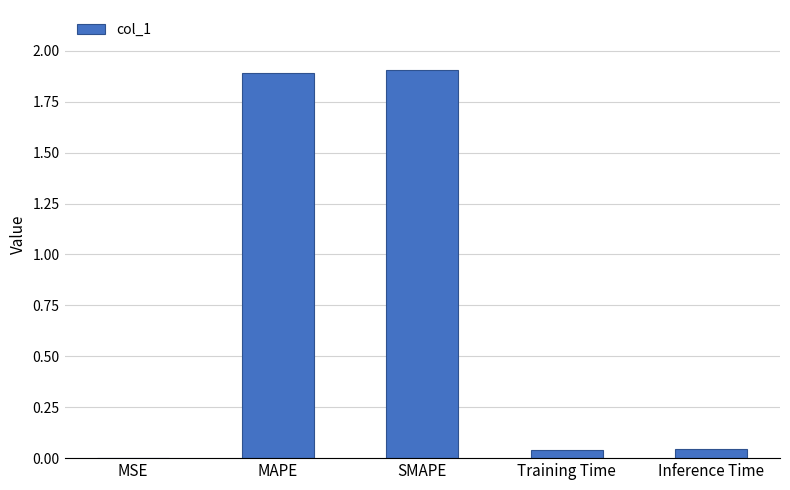

What is the change in value from MAPE to Inference Time?

-1.8